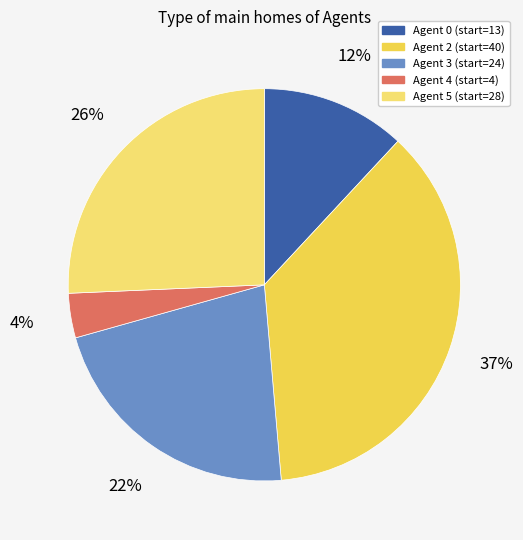

Is there a majority slice in this chart?

No